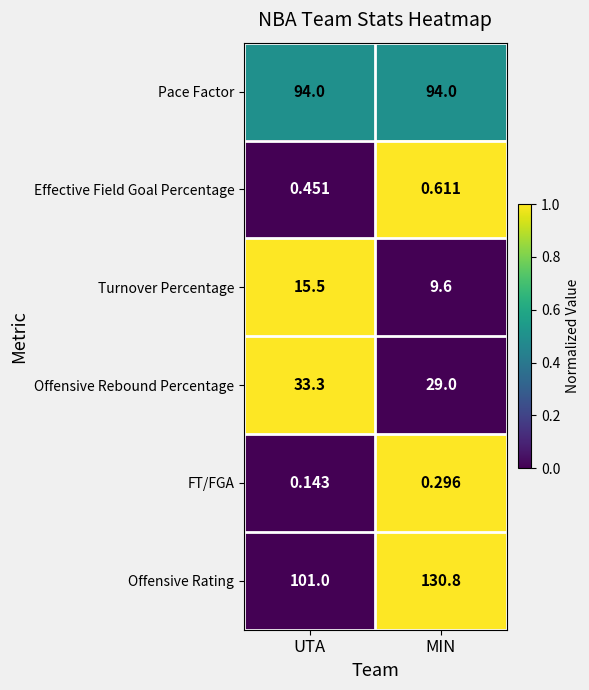

At which category is the sum across all series the highest?

MIN